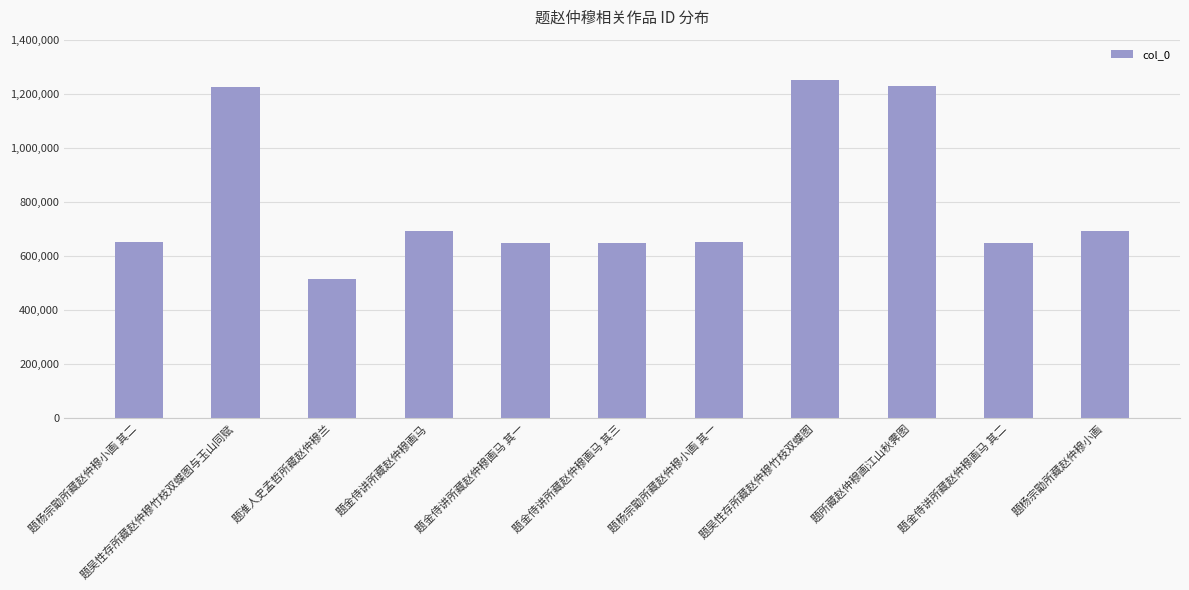

Is it true that the value at 题金侍讲所藏赵仲穆画马 其二 is 649256?

True